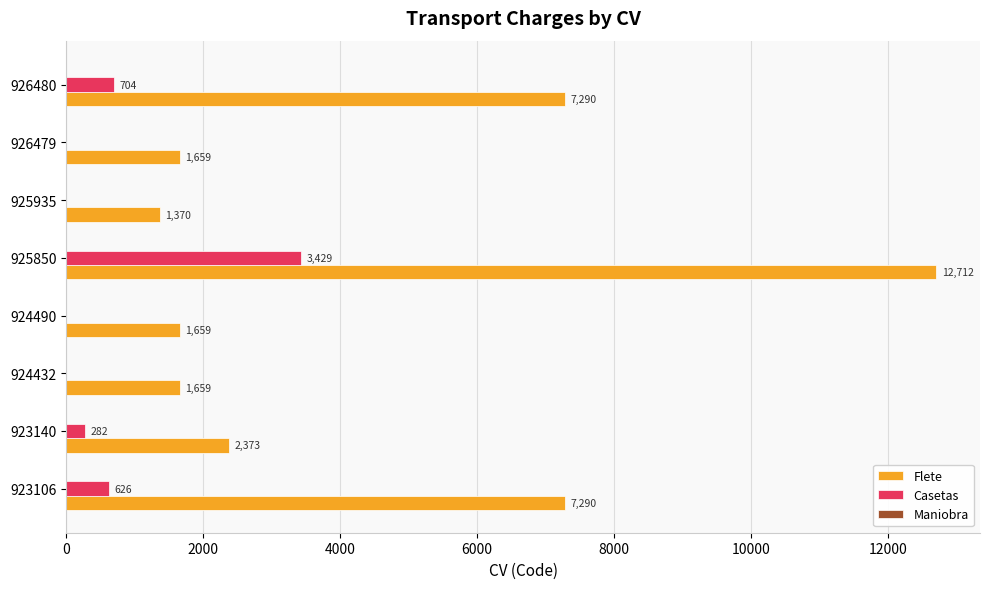

Which category has the highest value across all series?

925850